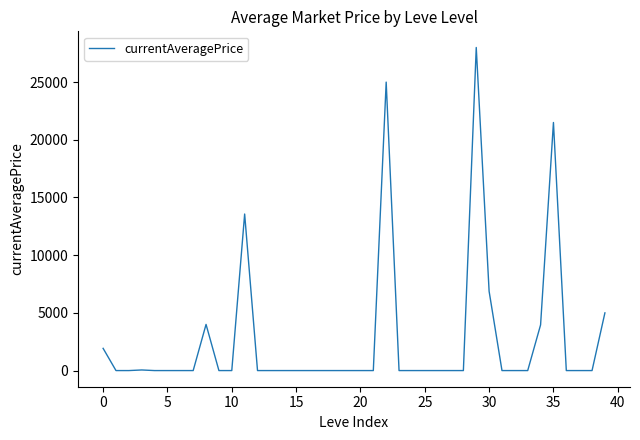

What is the maximum value shown in the chart?

28000